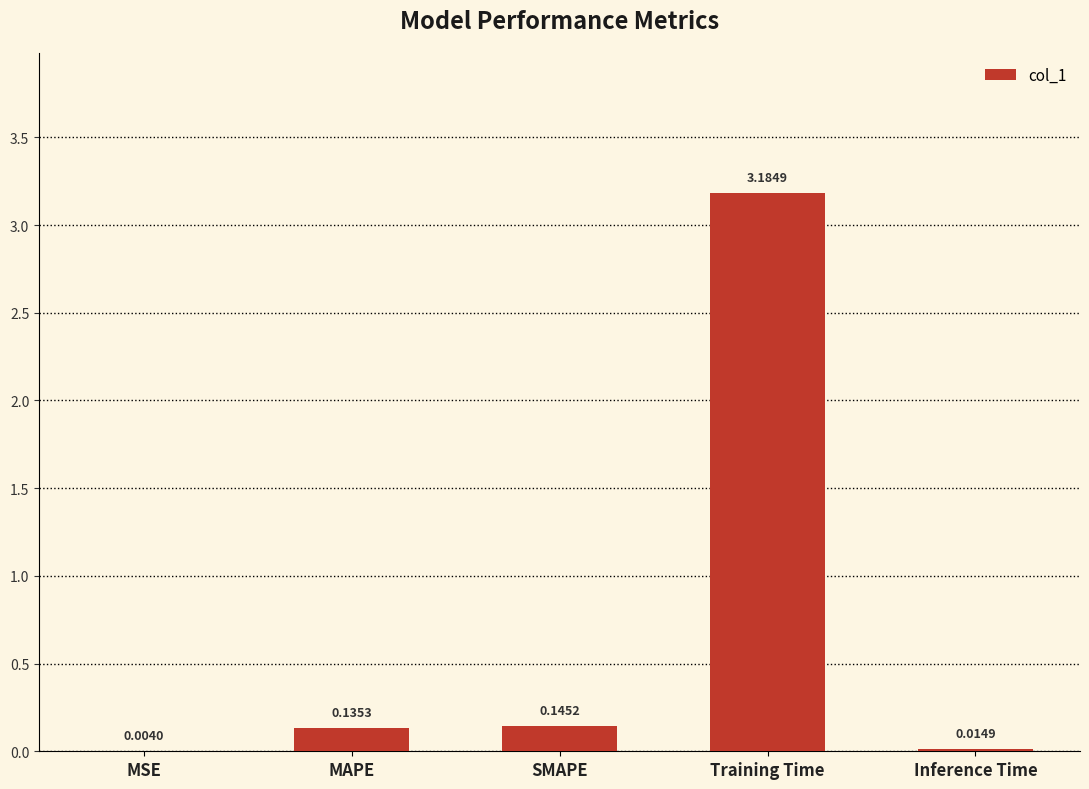

What is the change in value from MSE to MAPE?

+0.1